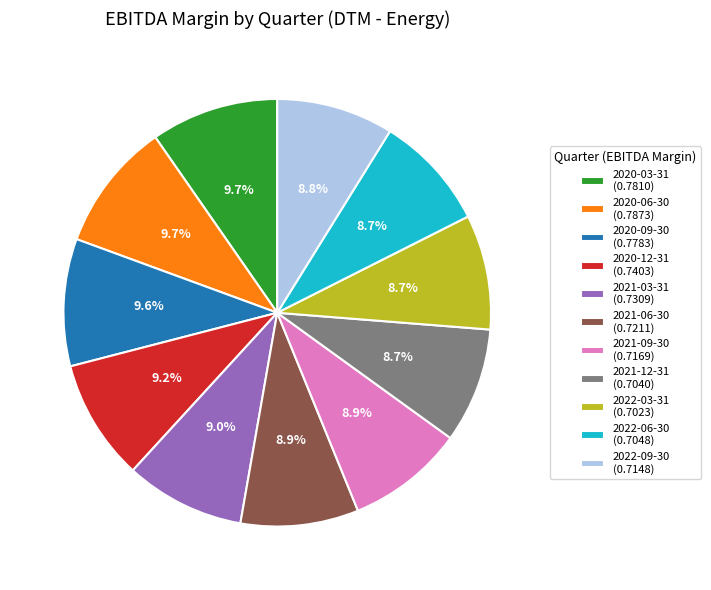

Does 2022-03-31 represent more than half of the total?

No